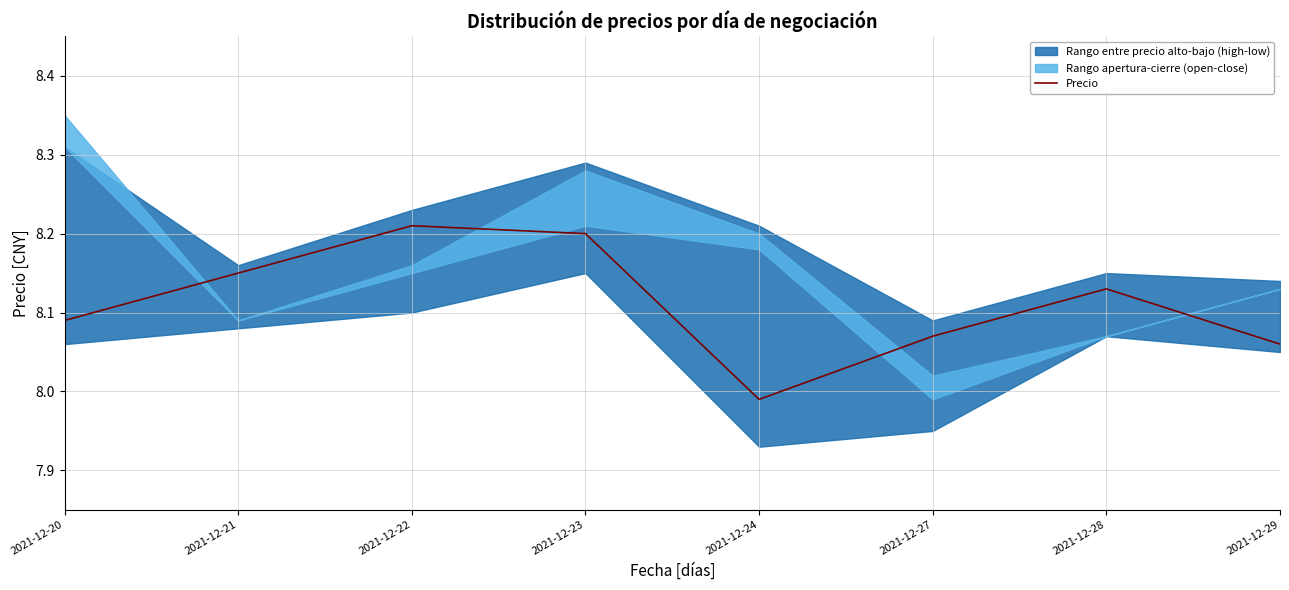

What is the value of the 5th point from the left?

8.0